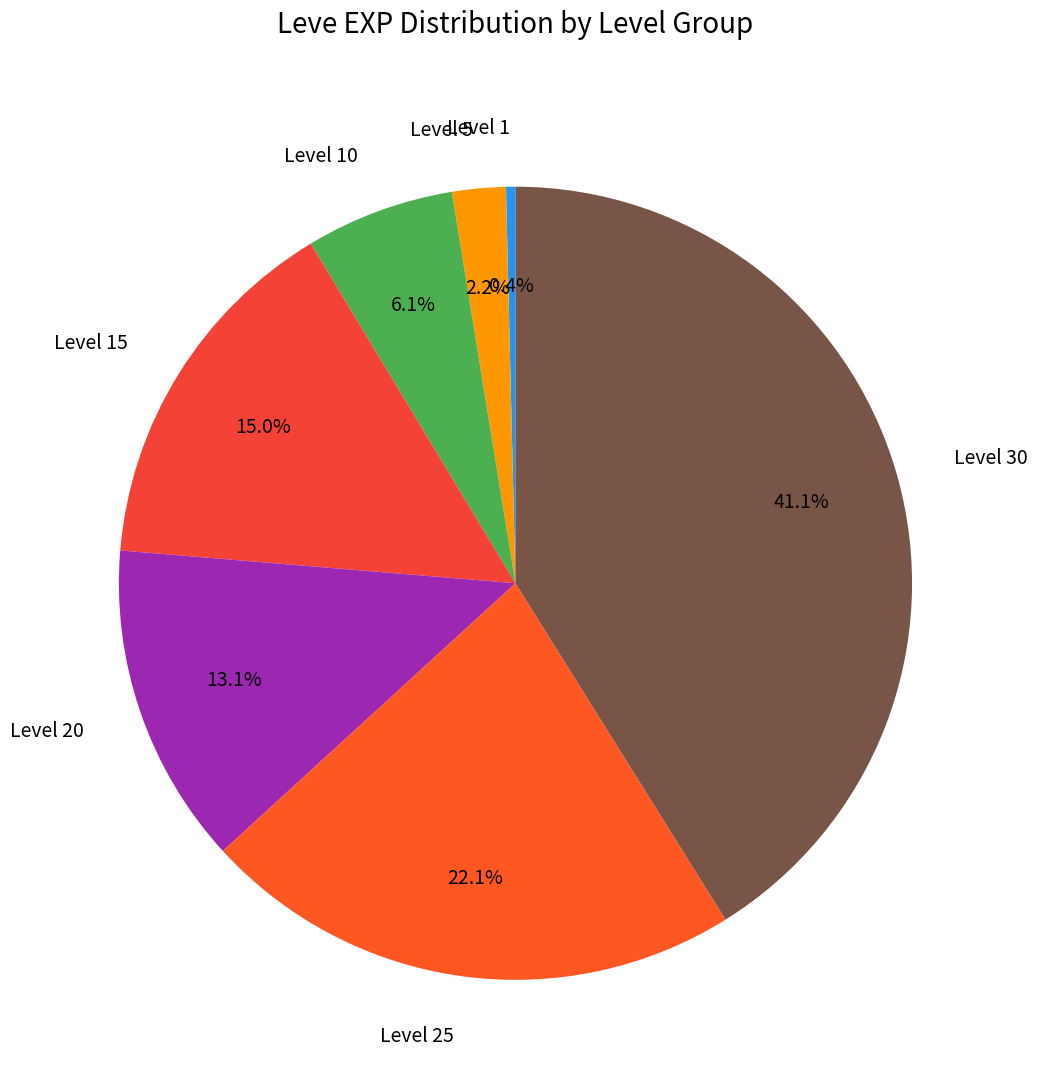

What percentage do Level 25 and Level 1 together represent?

22.5%